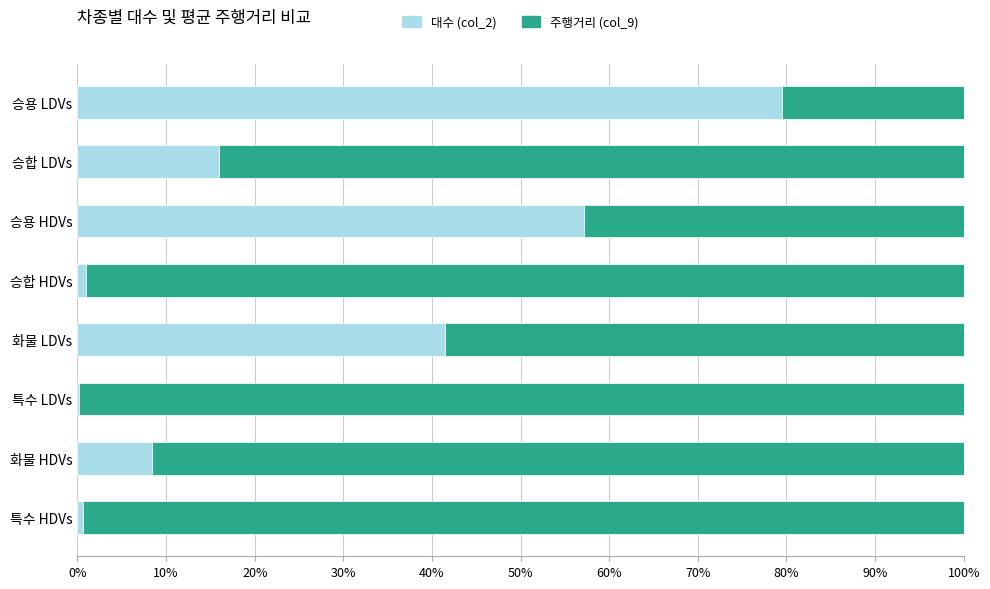

Is it true that 대수 (col_2) equals 79.5 at 승용 LDVs?

True